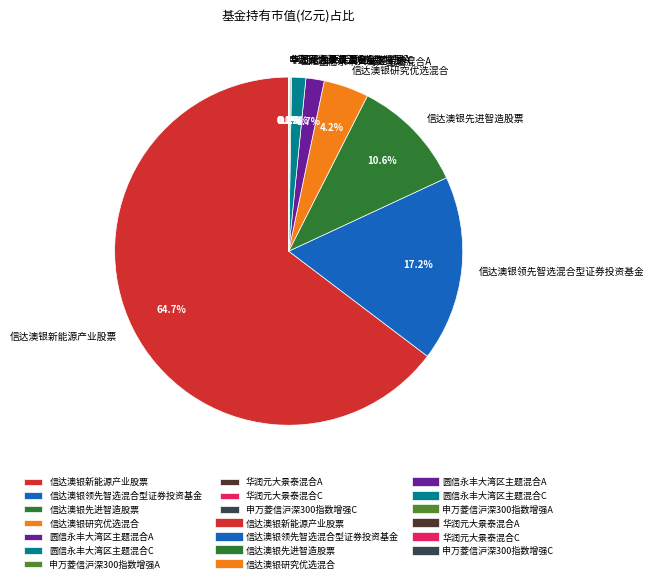

What is the largest slice in the pie chart?

信达澳银新能源产业股票